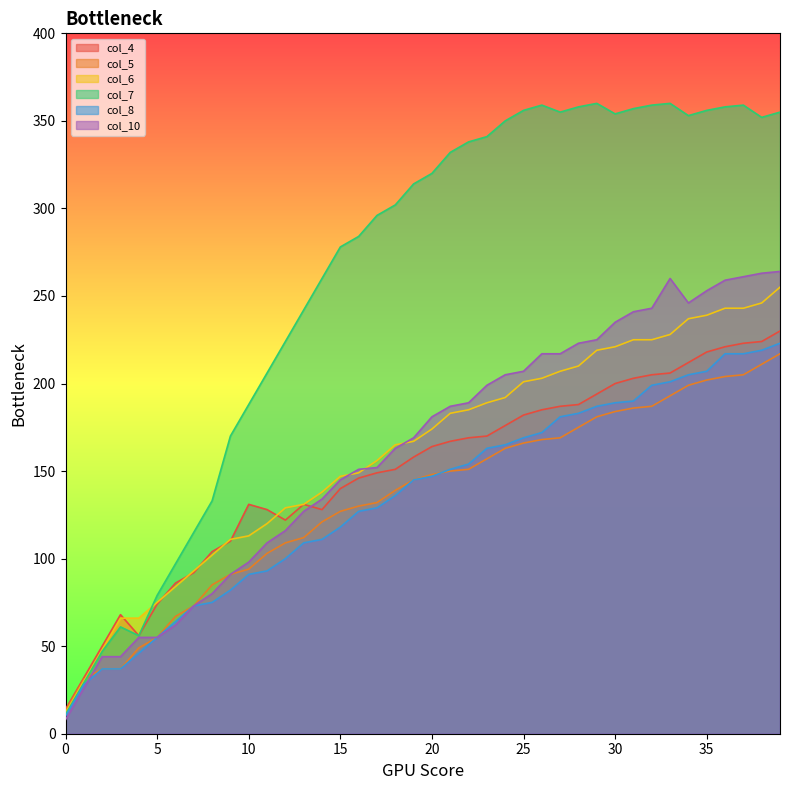

True or false: col_5 has a value of 85 at 8.

True